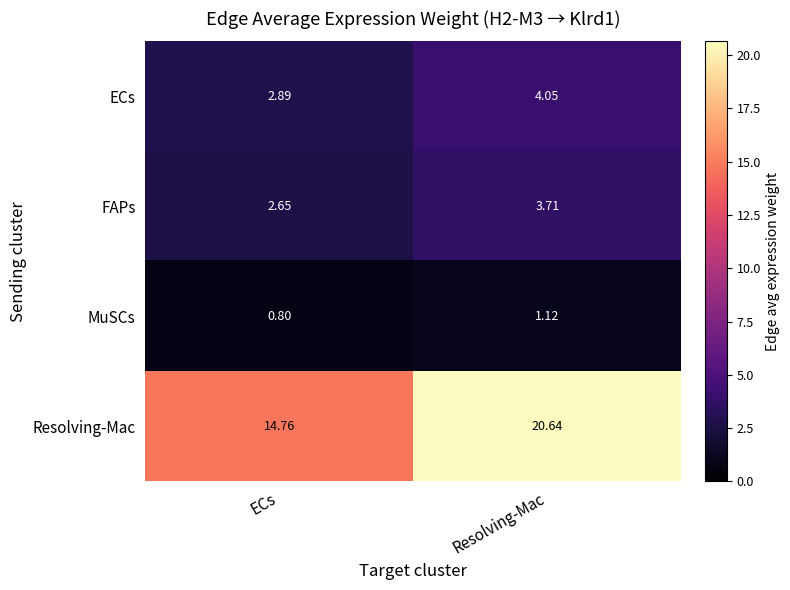

Where does the MuSCs series first go above 1?

Resolving-Mac